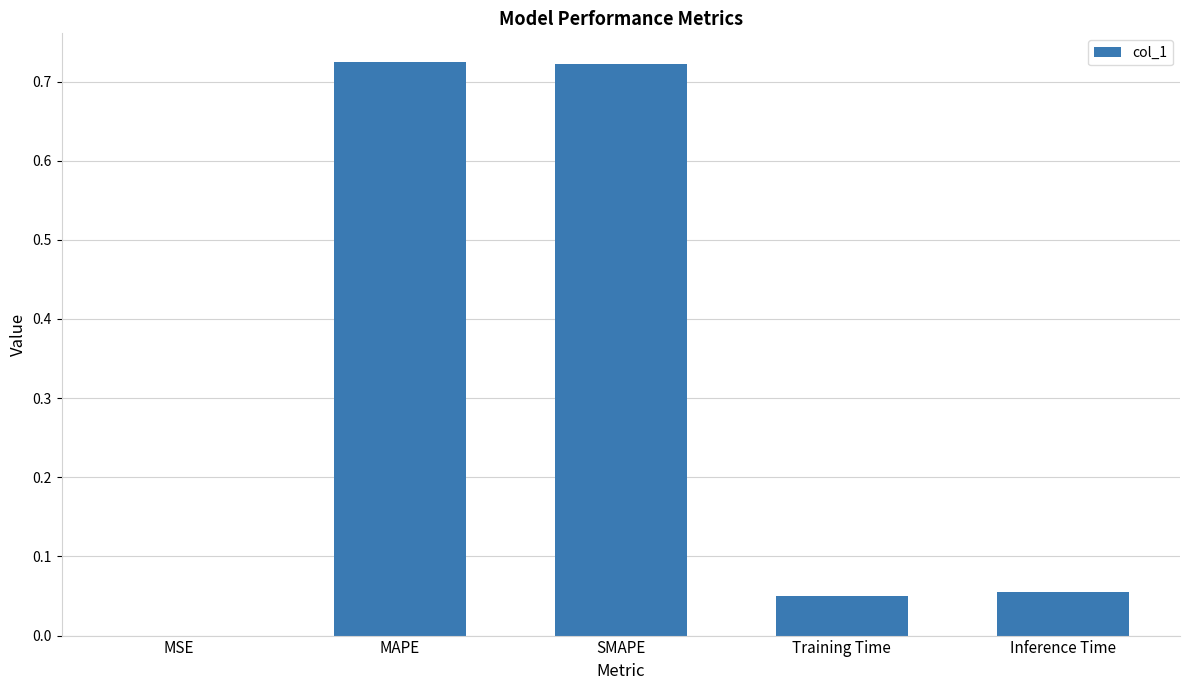

Between MSE and MAPE, which is larger?

MAPE